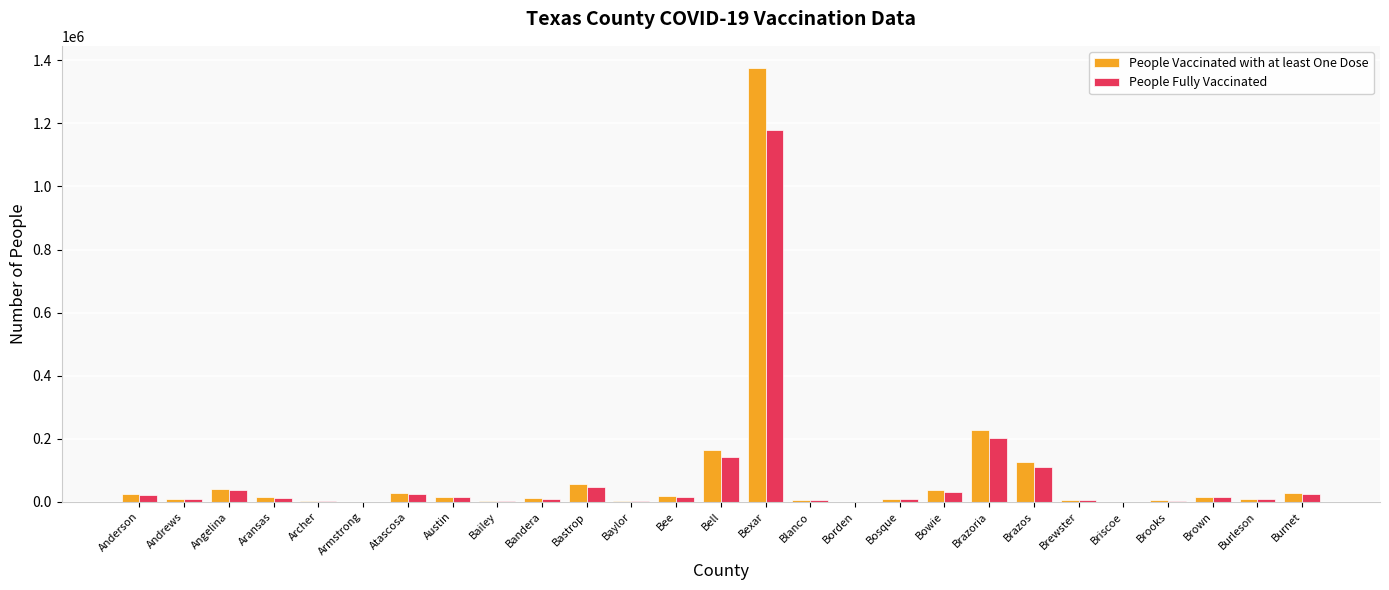

Does the chart contain stacked bars?

No